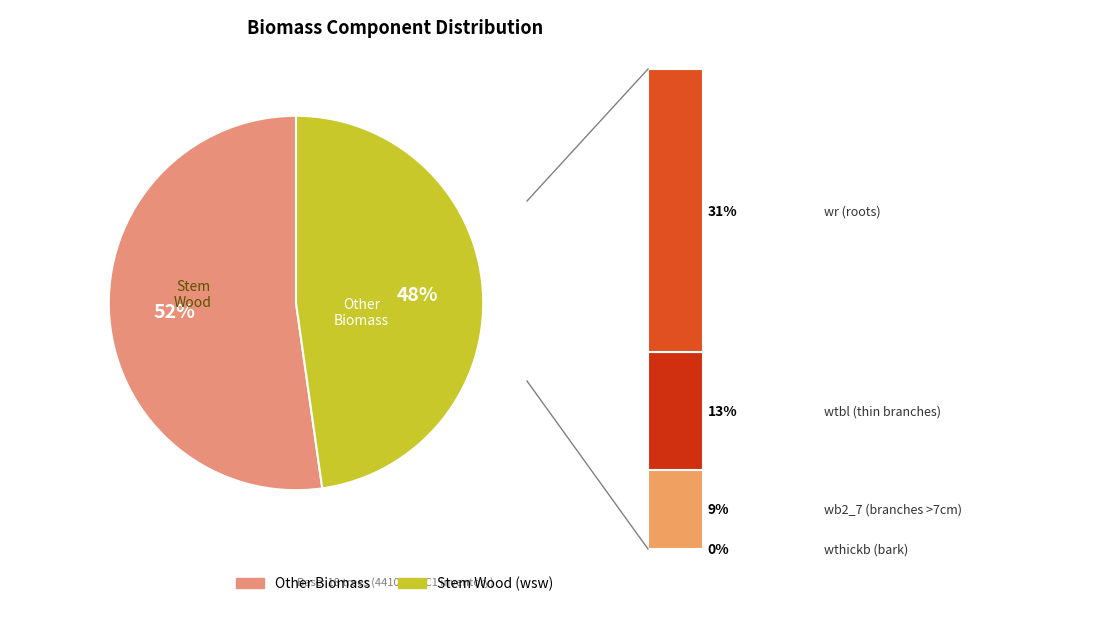

Is there any slice that represents more than half of the pie?

Yes